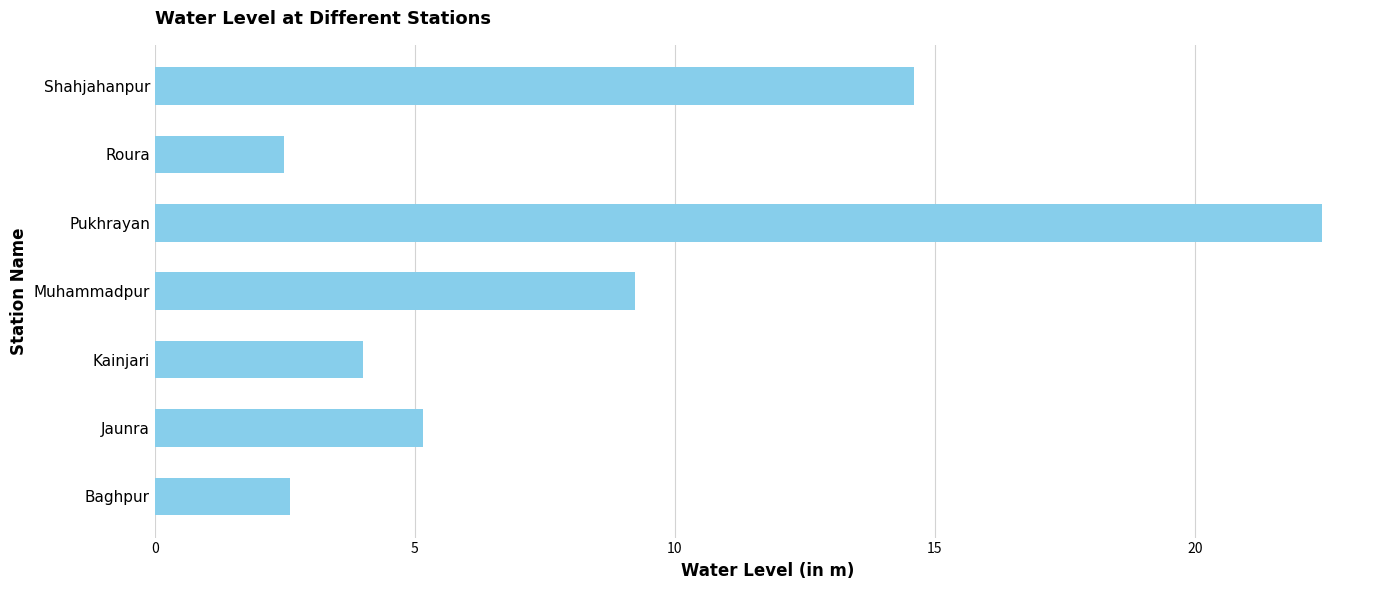

Is it true that the value at Baghpur is 4.4?

False